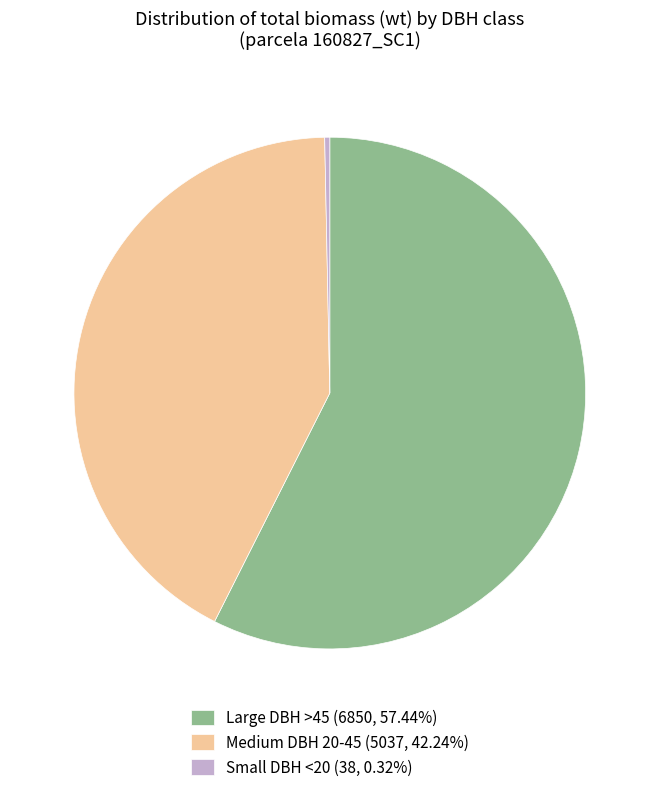

Does Medium DBH 20-45 (5037, 42.24%) account for over 50% of the chart?

No